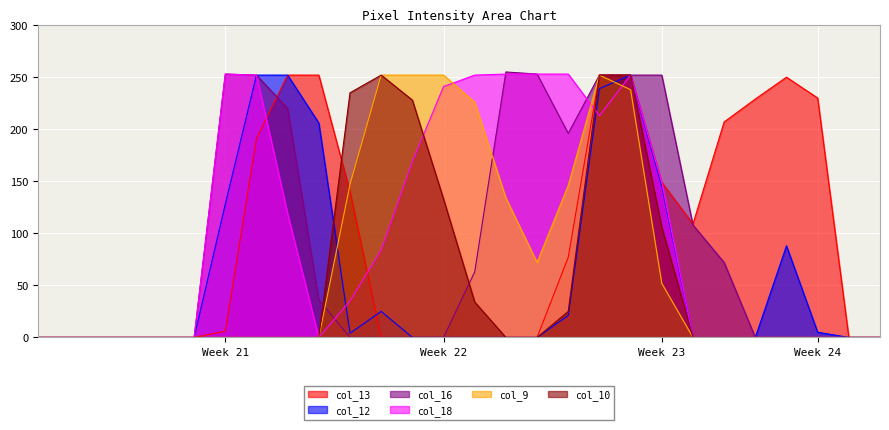

How many values in col_10 are above zero?

9